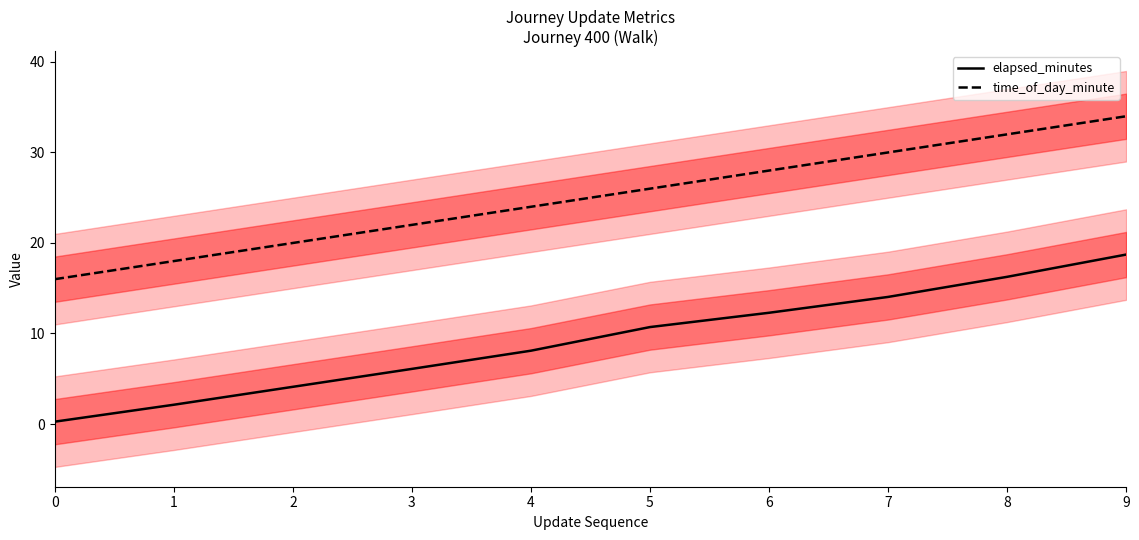

What is the value of the time_of_day_minute point at the 6th from the left?

26.0